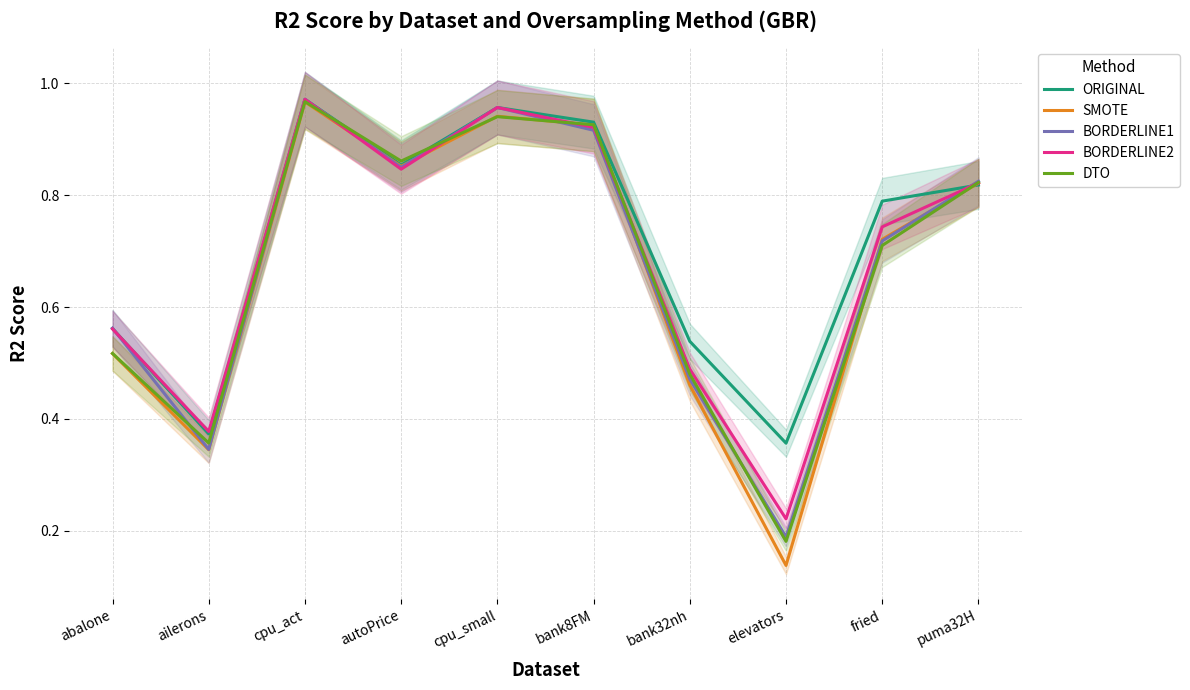

What is the sum of the BORDERLINE2 values at abalone and cpu_act?

1.5